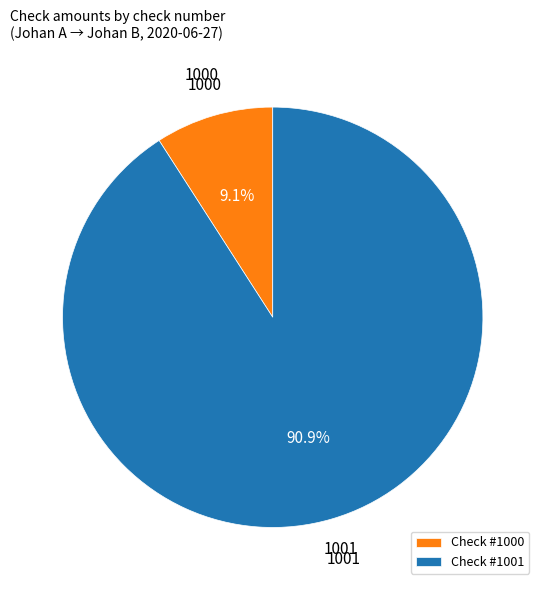

To the nearest percent, what is the difference between the 1000 and 1001 slice percentages?

82%